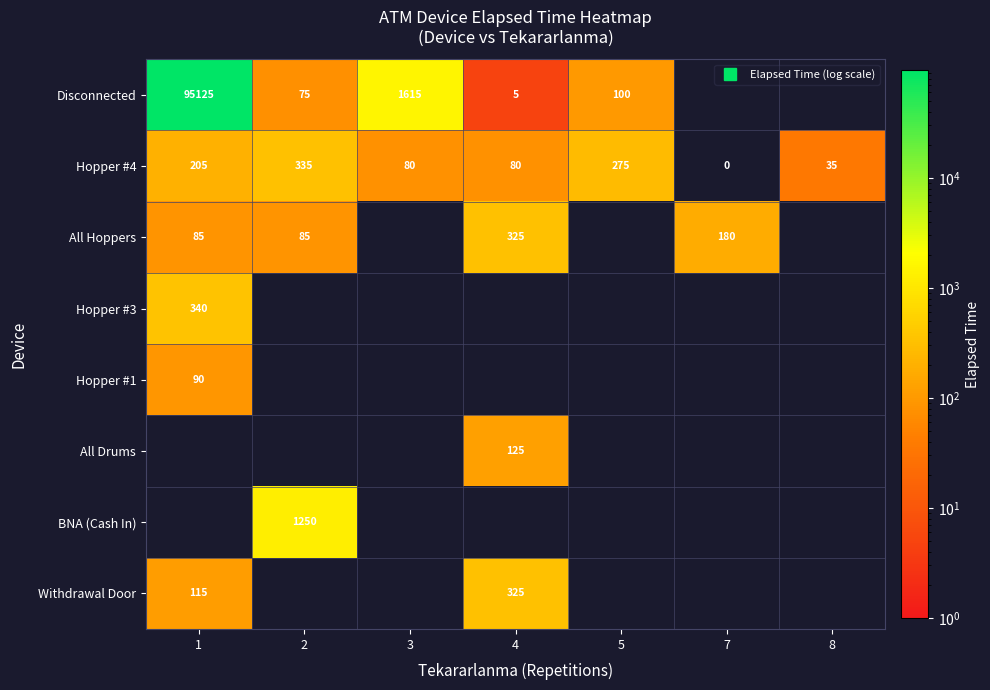

Which series has the largest total across all categories?

Hopper #4